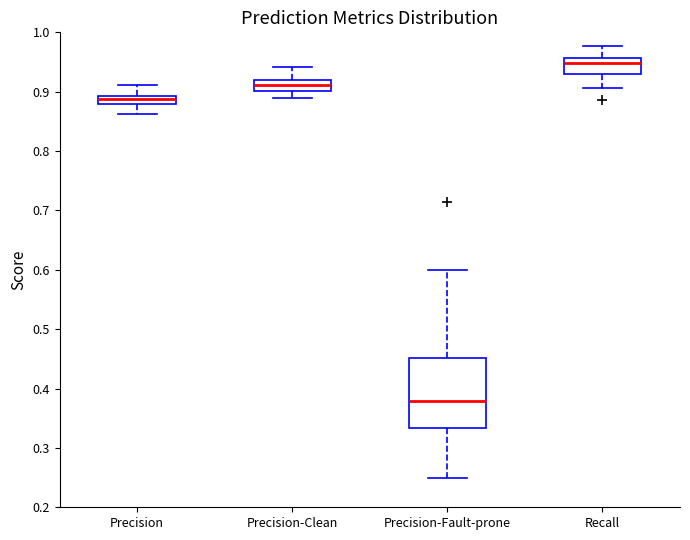

Where does the lower whisker of the box for Precision end on the y-axis? The values are not printed on the chart, so give them approximately, as read against the axis.

0.86